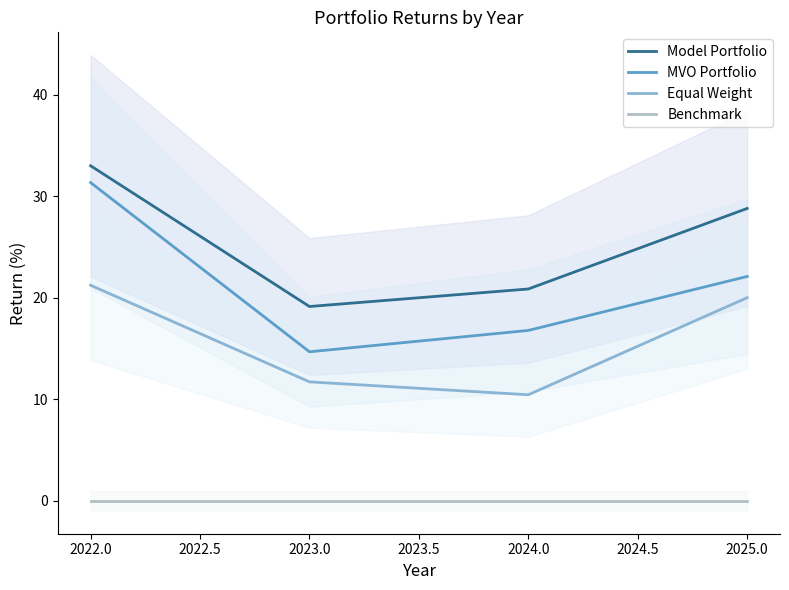

Which category has the lowest value in the Model Portfolio series?

2023.0